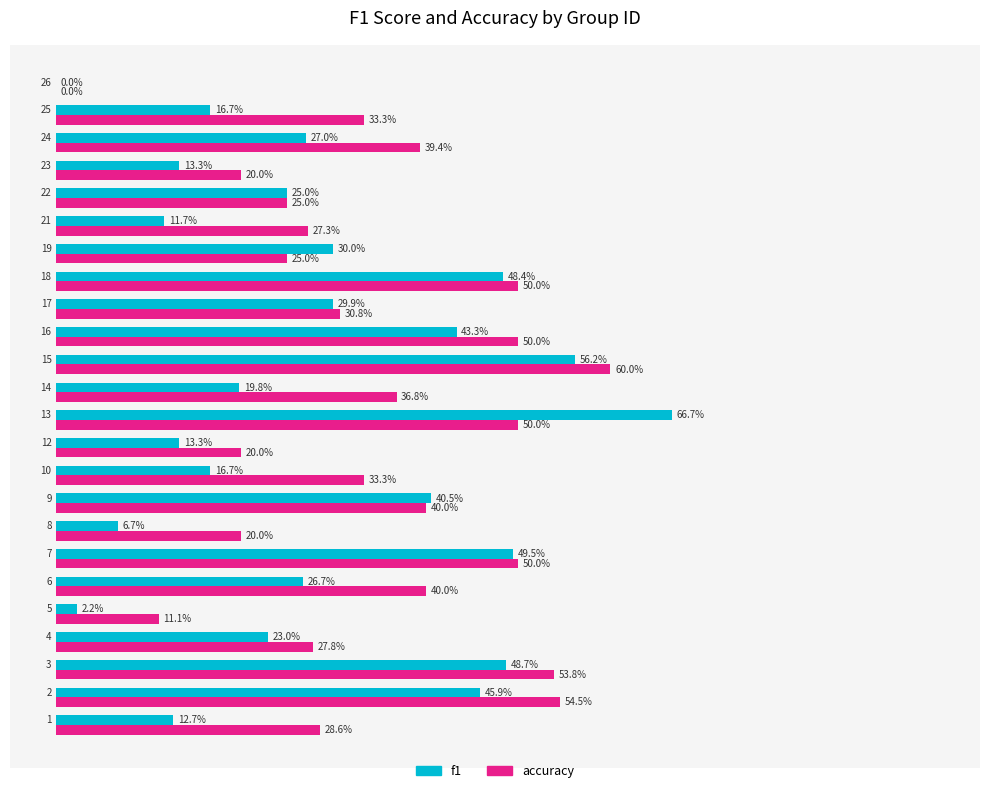

Which series has the widest spread of values?

f1